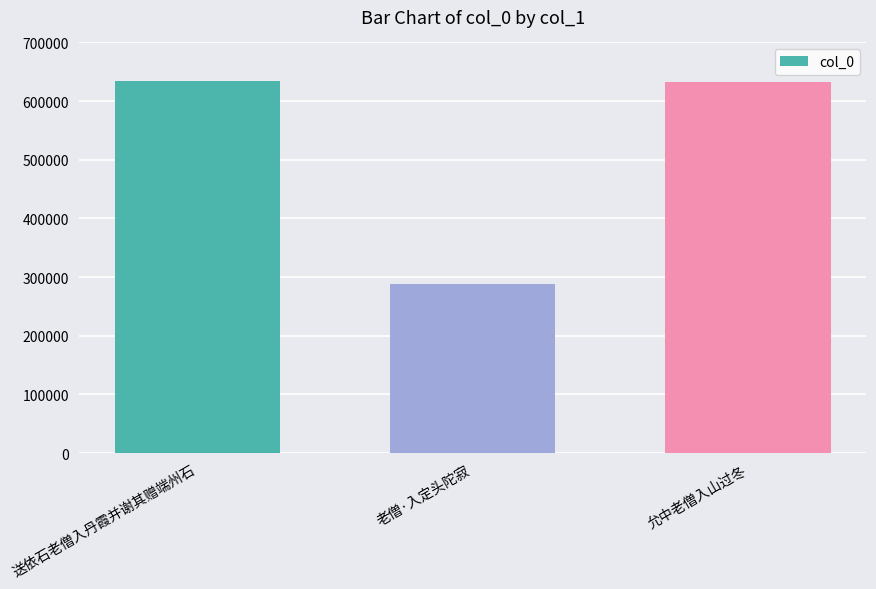

What is the value of the 2nd bar from the left?

287866